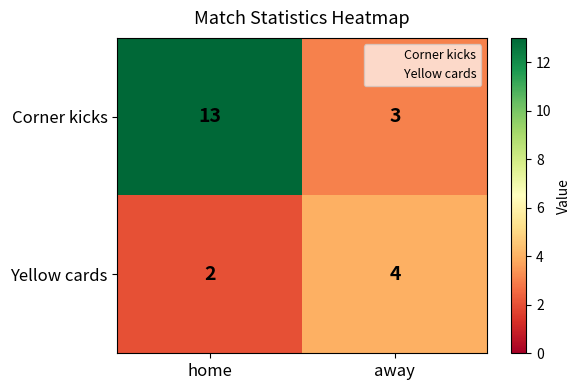

What is the spread (max minus min) of values at away?

1